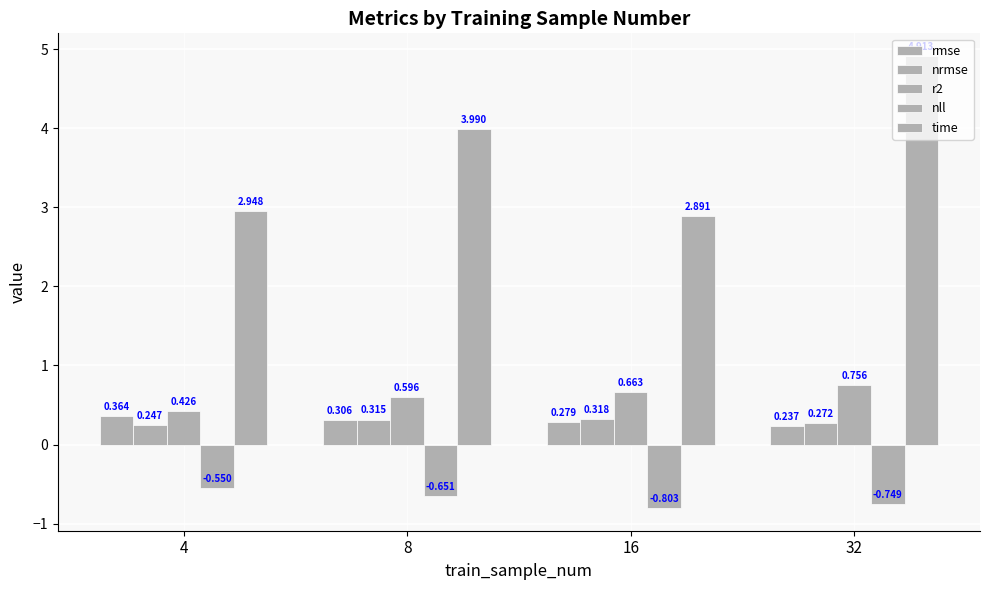

How many values in the time series are below 3?

2